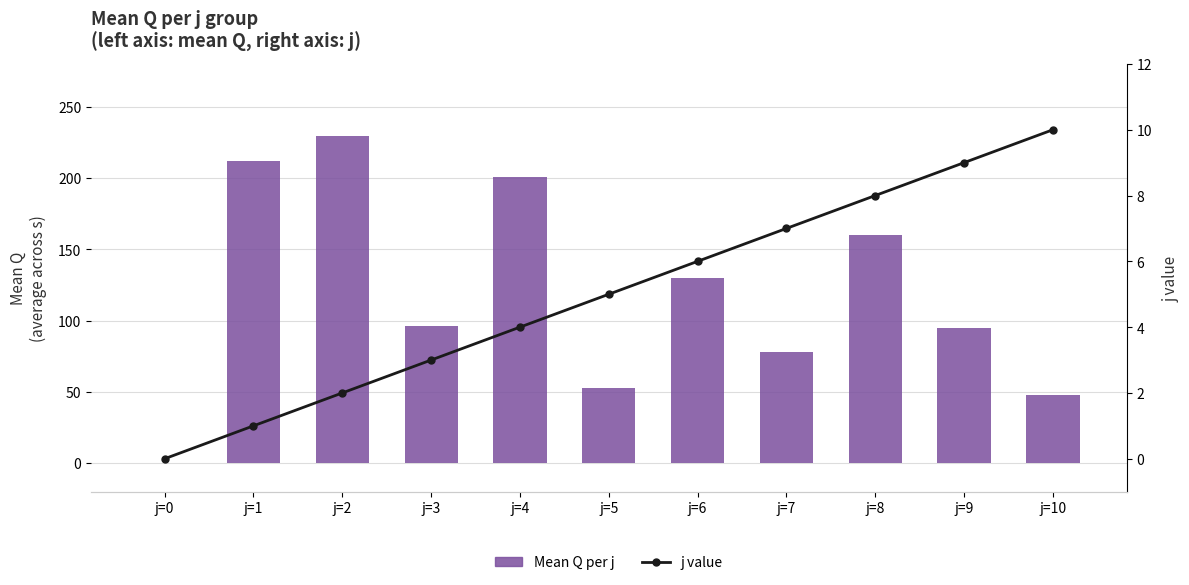

Is it true that Mean Q per j equals 200.4 at j=4?

True